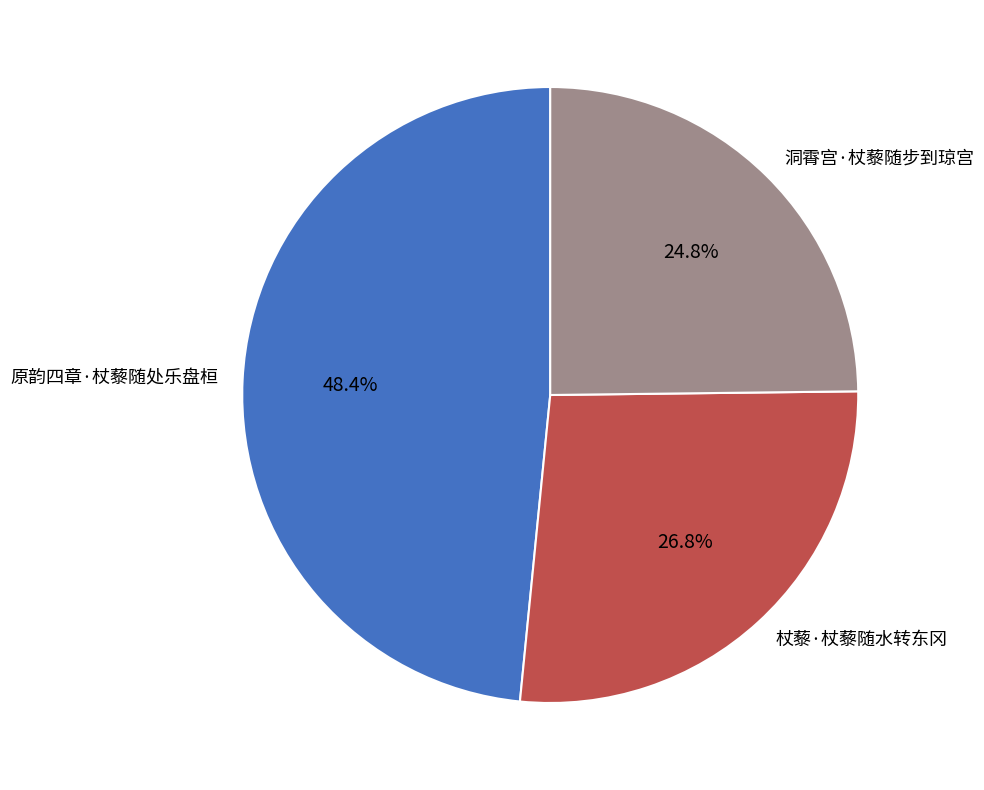

Which category has the biggest portion of the pie?

原韵四章·杖藜随处乐盘桓